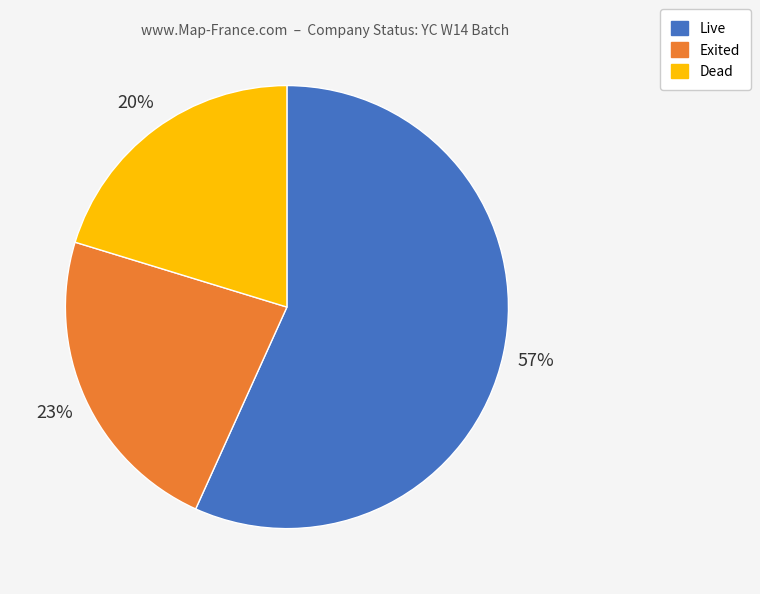

Which slice represents more than half of the pie?

Live